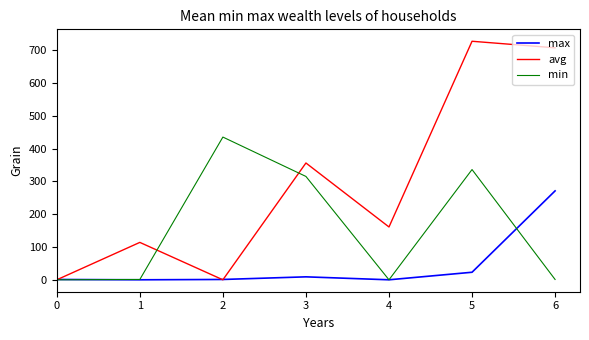

How many series are shown in this chart?

3